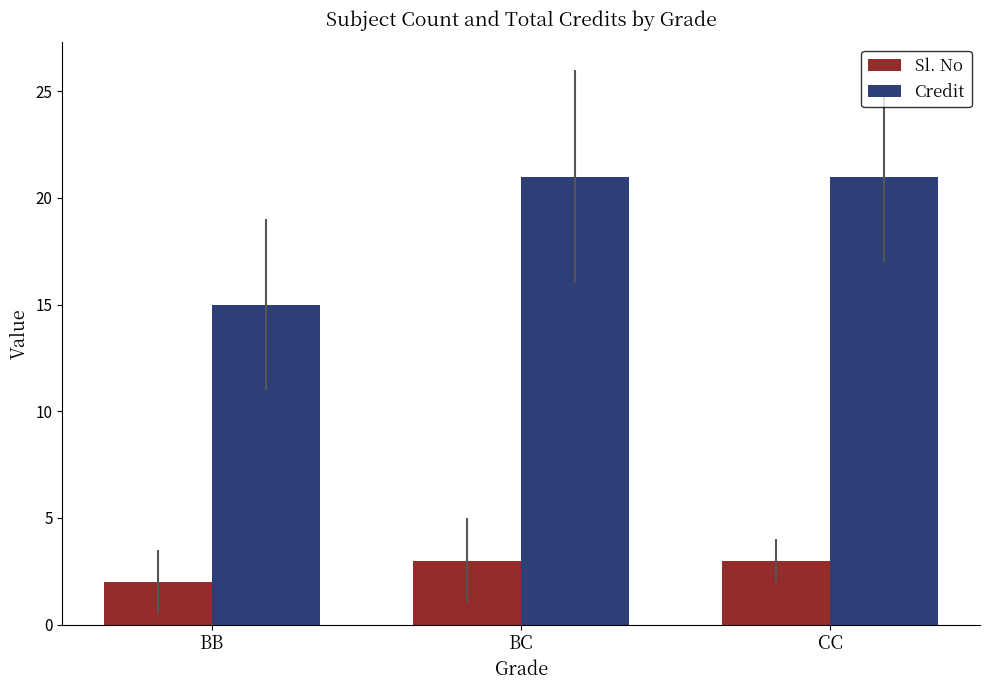

What is the total value across all series at BC?

24